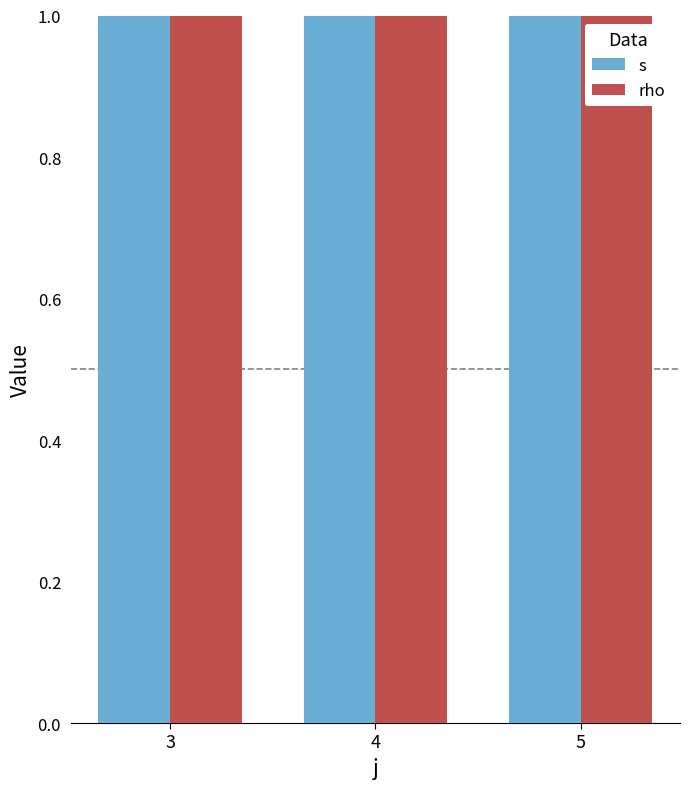

How many data points does each series have?

3